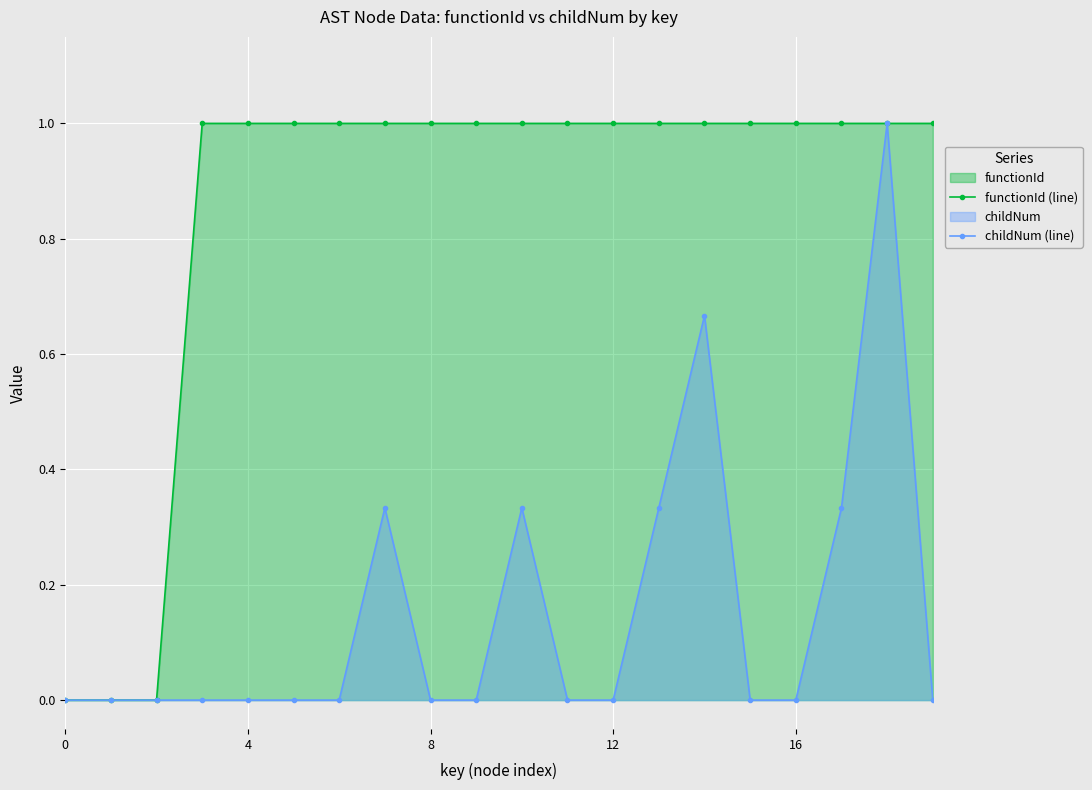

What is the greatest value displayed?

1.0